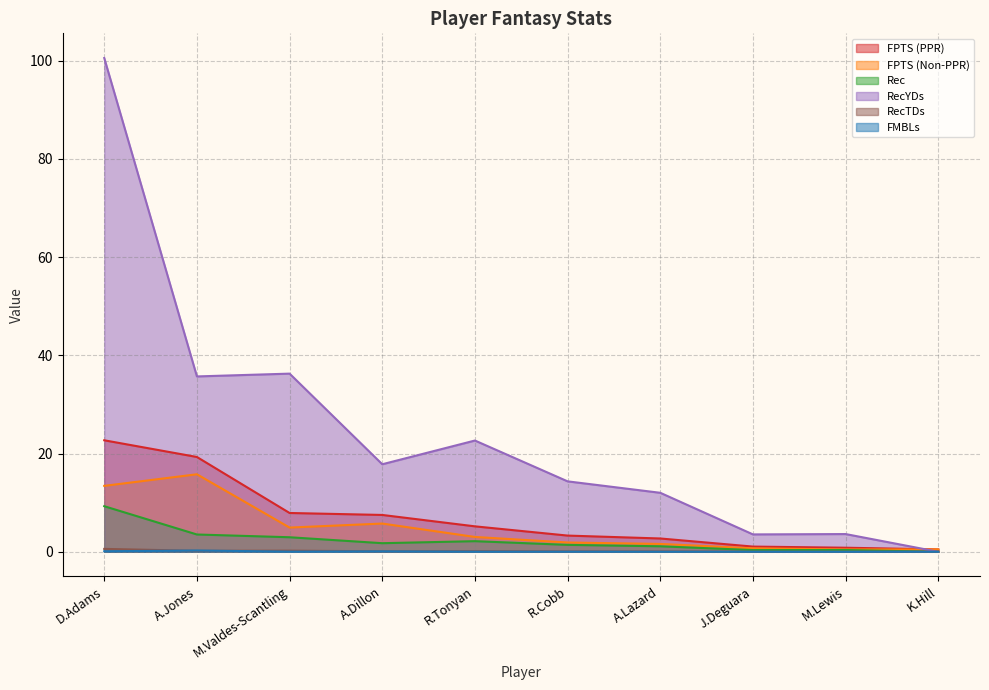

Which label corresponds to the smallest value in the chart?

K.Hill